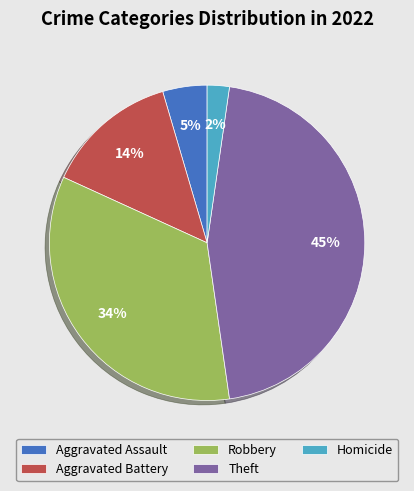

Do Homicide and Theft together represent more than half of the pie?

No